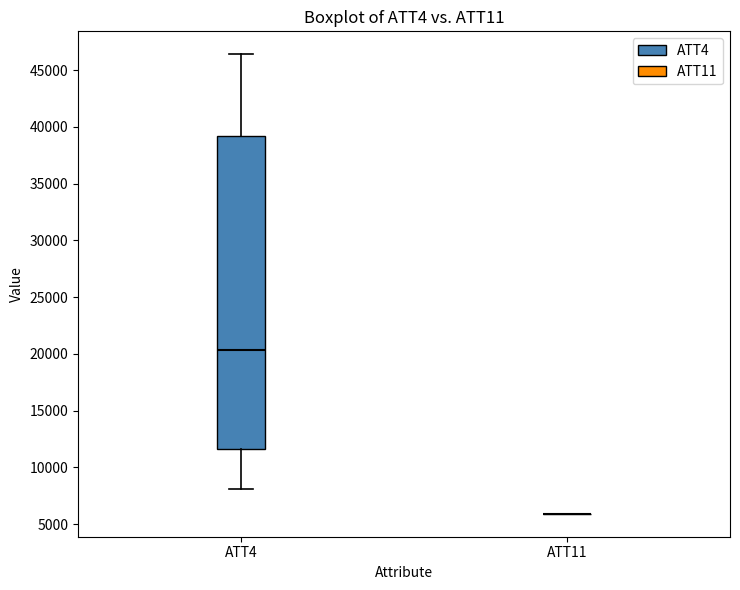

Reading left to right, read every box against the y-axis: the position of its median line, the range the box covers, and the ends of its whiskers. The values are not printed on the chart, so give them approximately, as read against the axis.

ATT4: median 20500, box 11500 to 39000, whiskers 8000 to 46500
ATT11: box collapsed to a line at 6000, whiskers 6000 to 6000